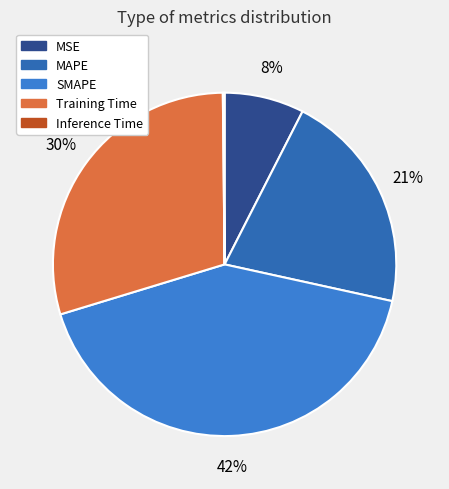

Rank the categories by value from lowest to highest.

Inference Time, MSE, MAPE, Training Time, SMAPE